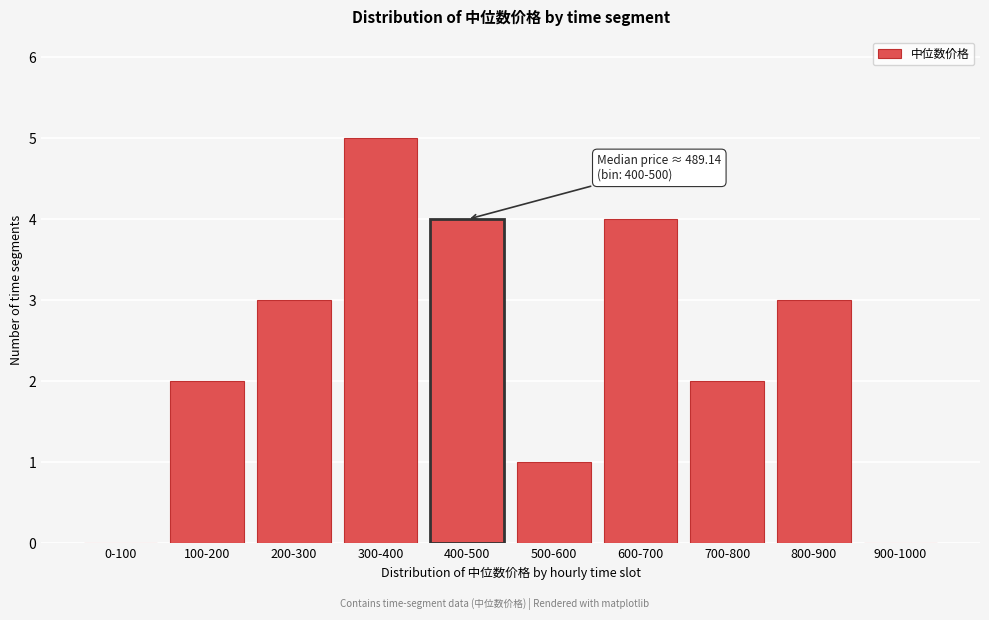

Reading left to right, transcribe all the data shown in this chart.

0-100=0	100-200=2	200-300=3	300-400=5	400-500=4	500-600=1	600-700=4	700-800=2	800-900=3	900-1000=0